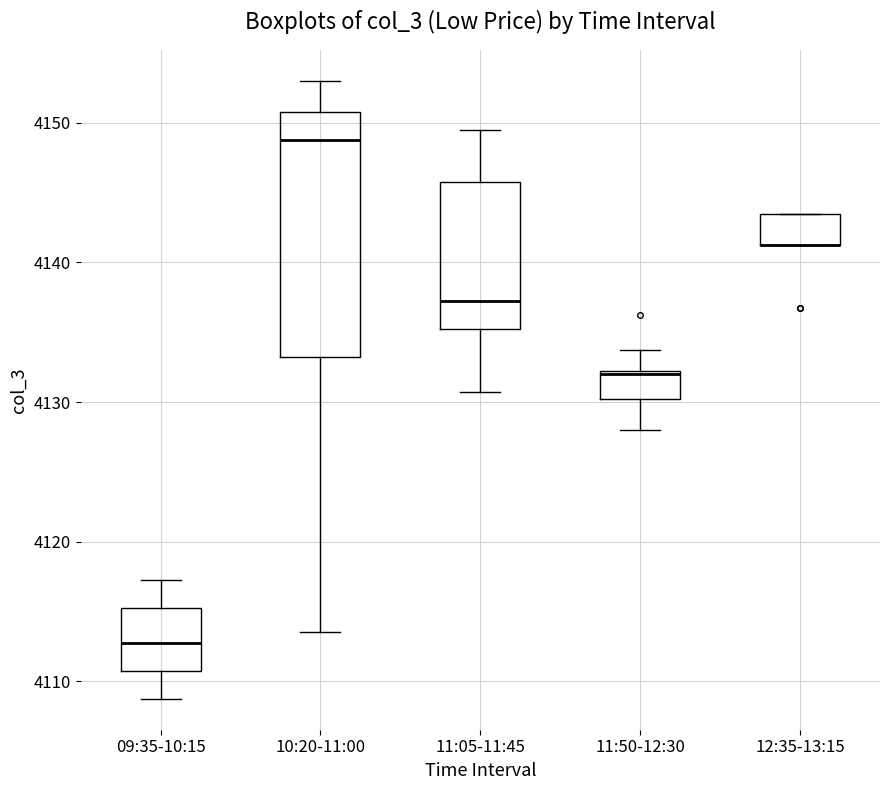

Which box is the tallest, from its lower edge to its upper edge?

10:20-11:00